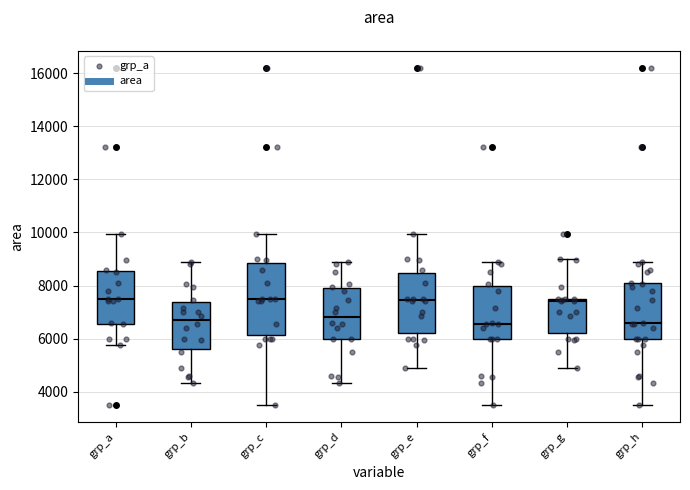

Reading left to right, read every box against the y-axis: the position of its median line, the range the box covers, and the ends of its whiskers. The values are not printed on the chart, so give them approximately, as read against the axis.

grp_a: median 7600, box 6600 to 8600, whiskers 5800 to 10000
grp_b: median 6600, box 5600 to 7400, whiskers 4400 to 8800
grp_c: median 7400, box 6200 to 8800, whiskers 3600 to 10000
grp_d: median 6800, box 6000 to 8000, whiskers 4400 to 8800
grp_e: median 7400, box 6200 to 8400, whiskers 4800 to 10000
grp_f: median 6600, box 6000 to 8000, whiskers 3600 to 8800
grp_g: median 7400, box 6200 to 7600, whiskers 4800 to 9000
grp_h: median 6600, box 6000 to 8200, whiskers 3600 to 8800